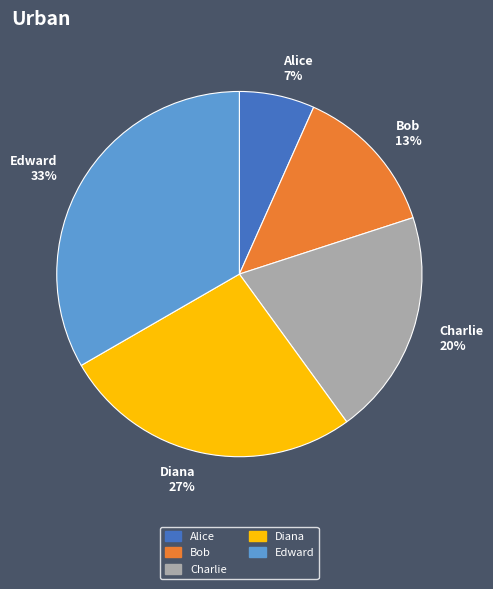

What percentage is the Edward slice, to the nearest percent?

33%